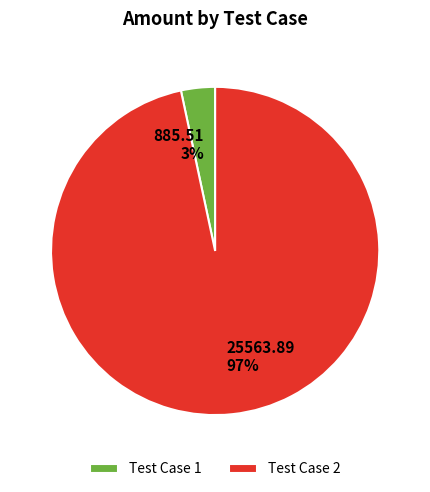

Count the number of slices in the pie.

2